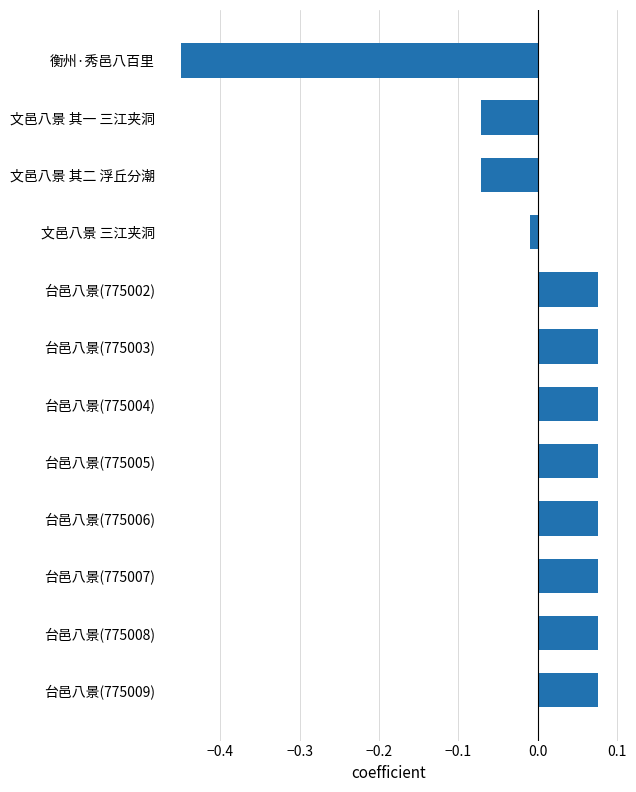

How many distinct data groups are displayed?

1